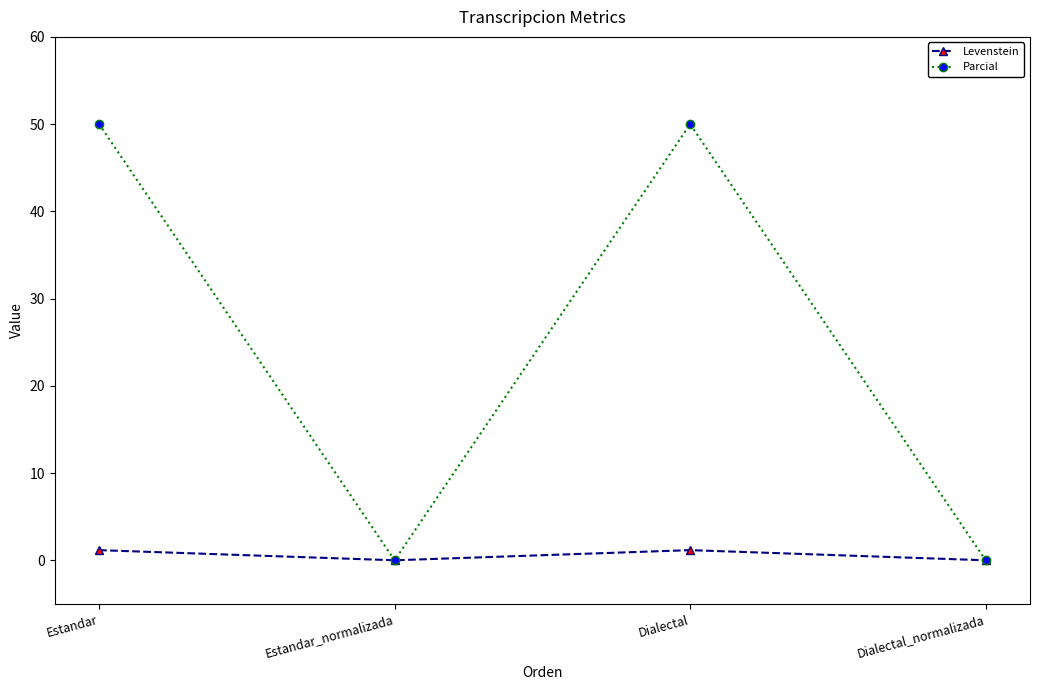

How many interior local peaks does the Parcial series have?

1